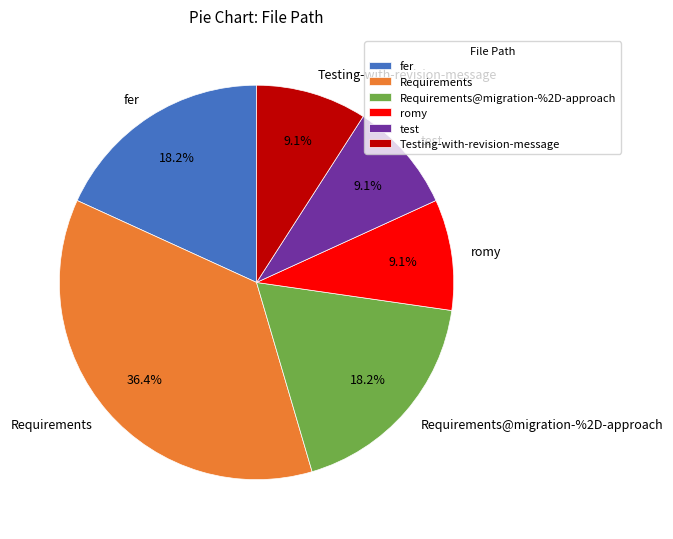

What is the largest slice in the pie chart?

Requirements